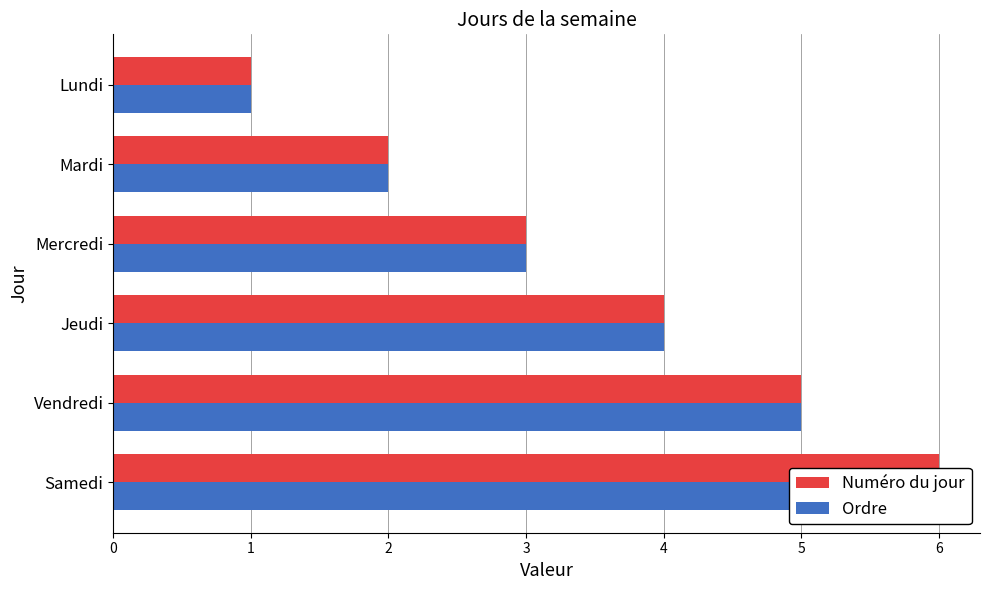

What is the average value of the Numéro du jour series?

4